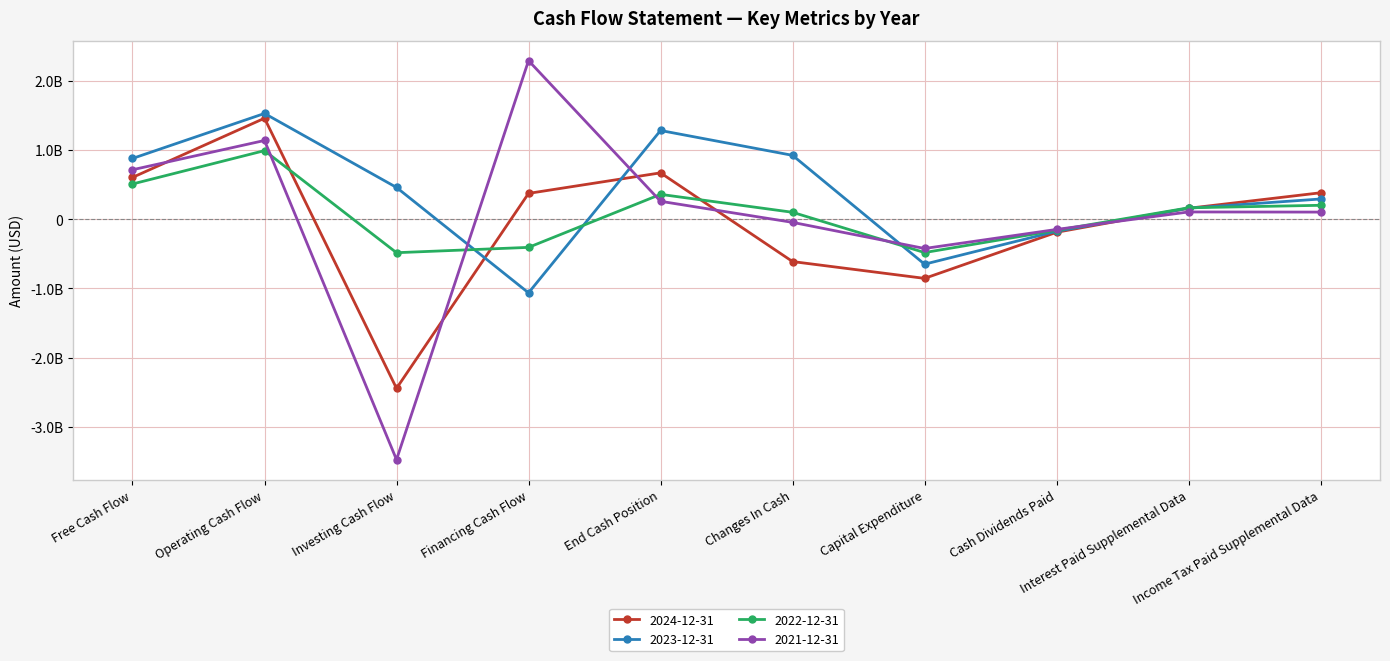

Reading left to right, transcribe all the data shown in this chart.

2024-12-31: 604000000	1459000000	-2444000000	373000000	670000000	-612000000	-855000000	-189000000	158000000	382000000
2023-12-31: 878000000	1528000000	459000000	-1064000000	1282000000	923000000	-650000000	-174000000	159000000	292000000
2022-12-31: 509000000	991000000	-484000000	-407000000	359000000	100000000	-482000000	-160000000	165000000	201000000
2021-12-31: 714600000	1137700000	-3474600000	2291400000	258900000	-45500000	-423100000	-147800000	104900000	102900000